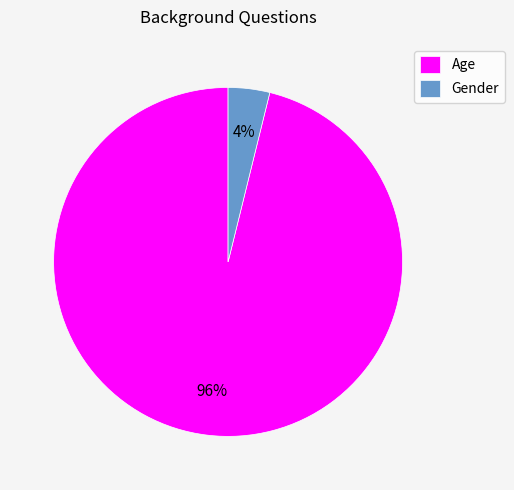

What is the smallest slice in the pie chart?

Gender